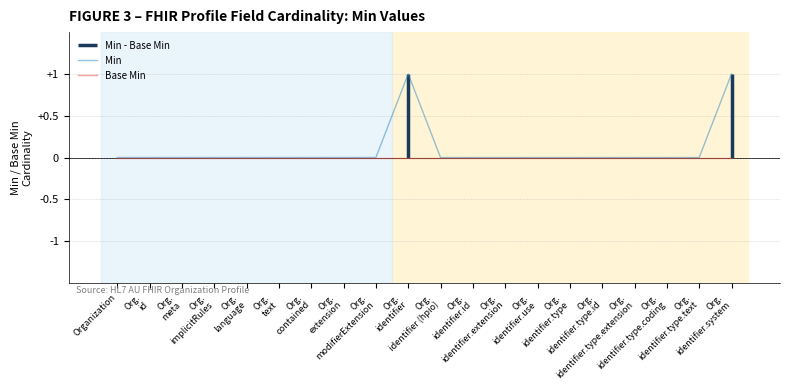

Reading left to right, list all the values displayed in this chart.

Min: Organization=0	Org.
id=0	Org.
meta=0	Org.
implicitRules=0	Org.
language=0	Org.
text=0	Org.
contained=0	Org.
extension=0	Org.
modifierExtension=0	Org.
identifier=1	Org.
identifier (hpio)=0	Org.
identifier.id=0	Org.
identifier.extension=0	Org.
identifier.use=0	Org.
identifier.type=0	Org.
identifier.type.id=0	Org.
identifier.type.extension=0	Org.
identifier.type.coding=0	Org.
identifier.type.text=0	Org.
identifier.system=1
Base Min: Organization=0	Org.
id=0	Org.
meta=0	Org.
implicitRules=0	Org.
language=0	Org.
text=0	Org.
contained=0	Org.
extension=0	Org.
modifierExtension=0	Org.
identifier=0	Org.
identifier (hpio)=0	Org.
identifier.id=0	Org.
identifier.extension=0	Org.
identifier.use=0	Org.
identifier.type=0	Org.
identifier.type.id=0	Org.
identifier.type.extension=0	Org.
identifier.type.coding=0	Org.
identifier.type.text=0	Org.
identifier.system=0